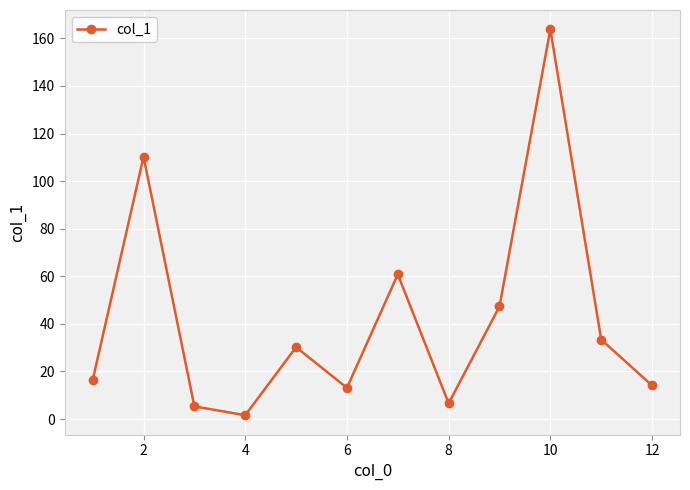

Reading right to left, extract all data points from this chart.

14.1	33.4	163.8	47.3	6.6	60.8	13.1	30.2	1.6	5.3	110.2	16.4